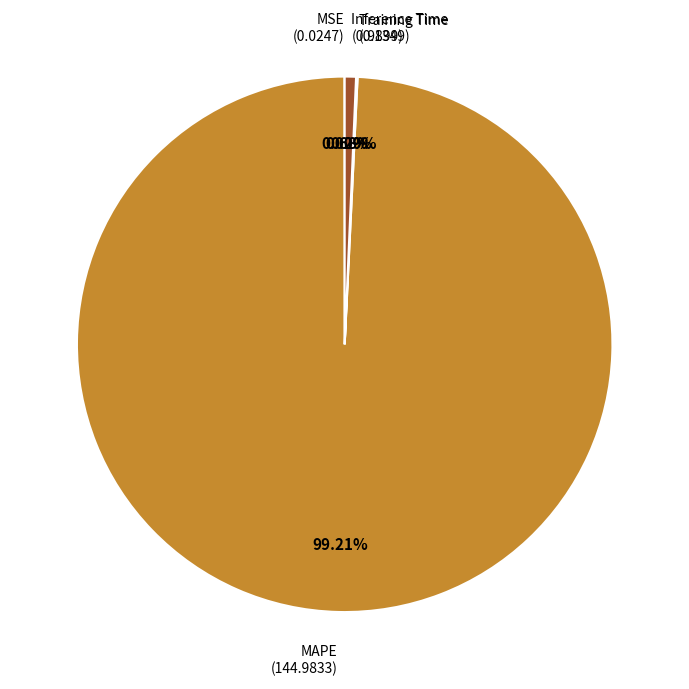

Is there any slice that represents more than half of the pie?

Yes